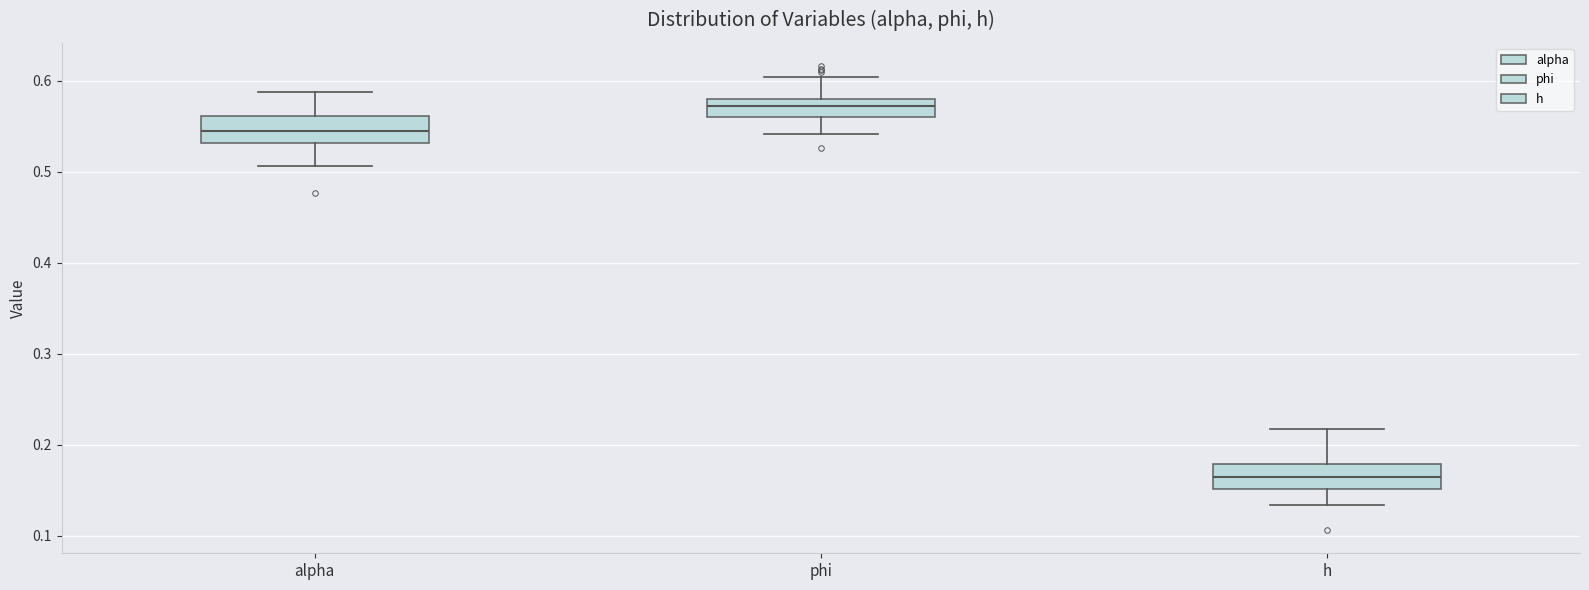

Reading left to right, read every box against the y-axis: the position of its median line, the range the box covers, and the ends of its whiskers. The values are not printed on the chart, so give them approximately, as read against the axis.

alpha: median 0.54, box 0.53 to 0.56, whiskers 0.51 to 0.59
phi: median 0.57, box 0.56 to 0.58, whiskers 0.54 to 0.60
h: median 0.16, box 0.15 to 0.18, whiskers 0.13 to 0.22